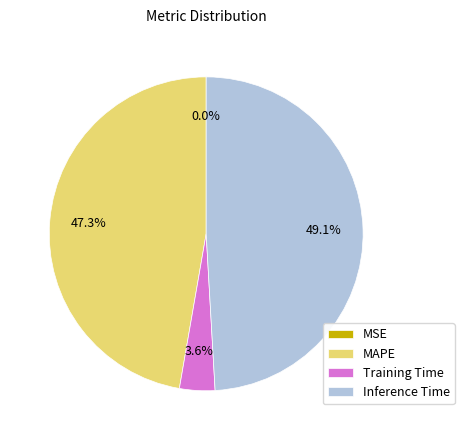

What percentage is the MAPE slice, to the nearest percent?

47%